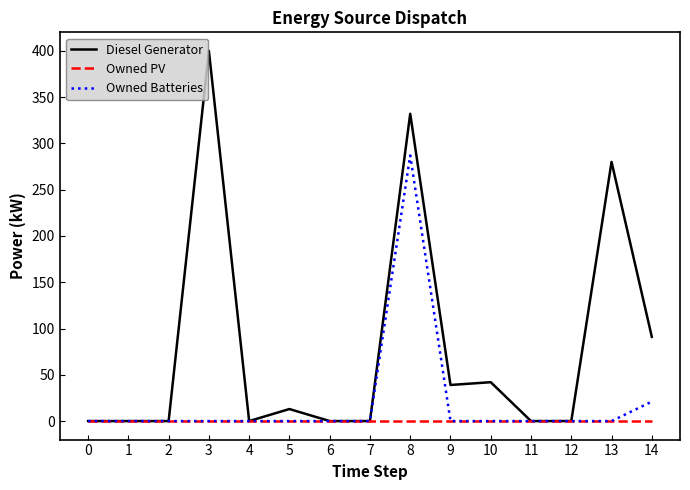

Rank the series by their average value, from highest to lowest.

Diesel Generator, Owned Batteries, Owned PV